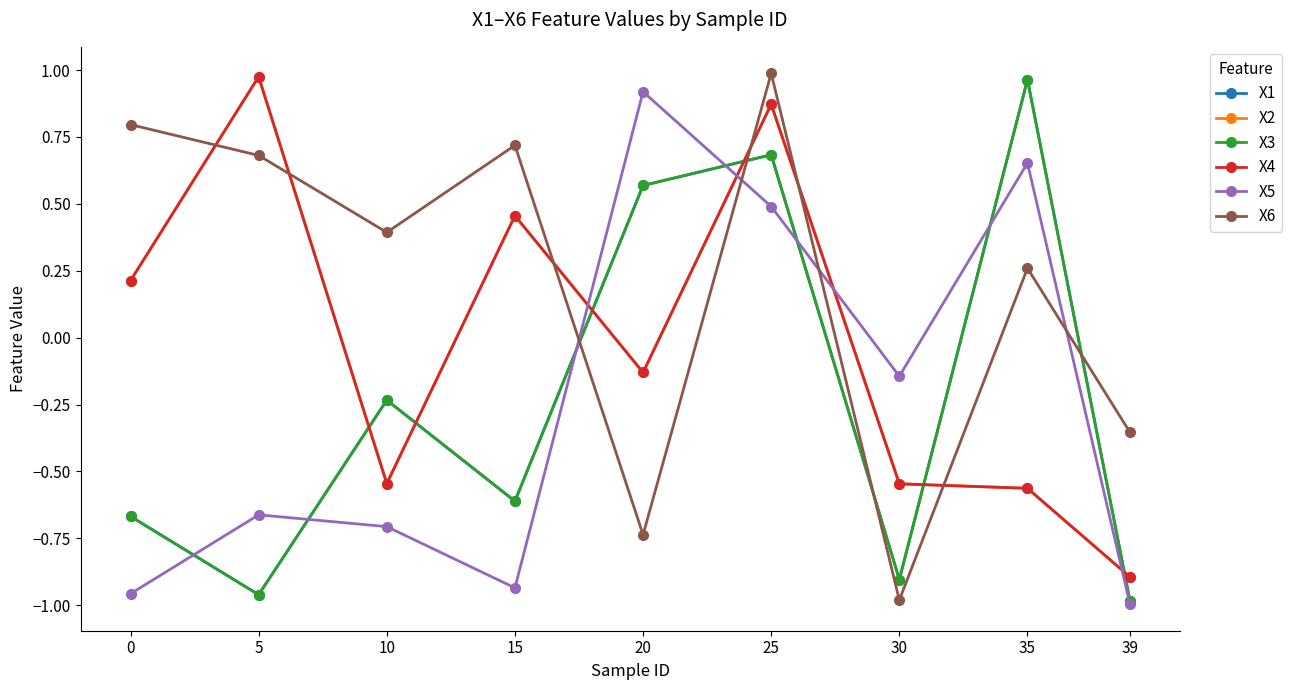

Where do X2 and X6 first cross each other?

0 and 5